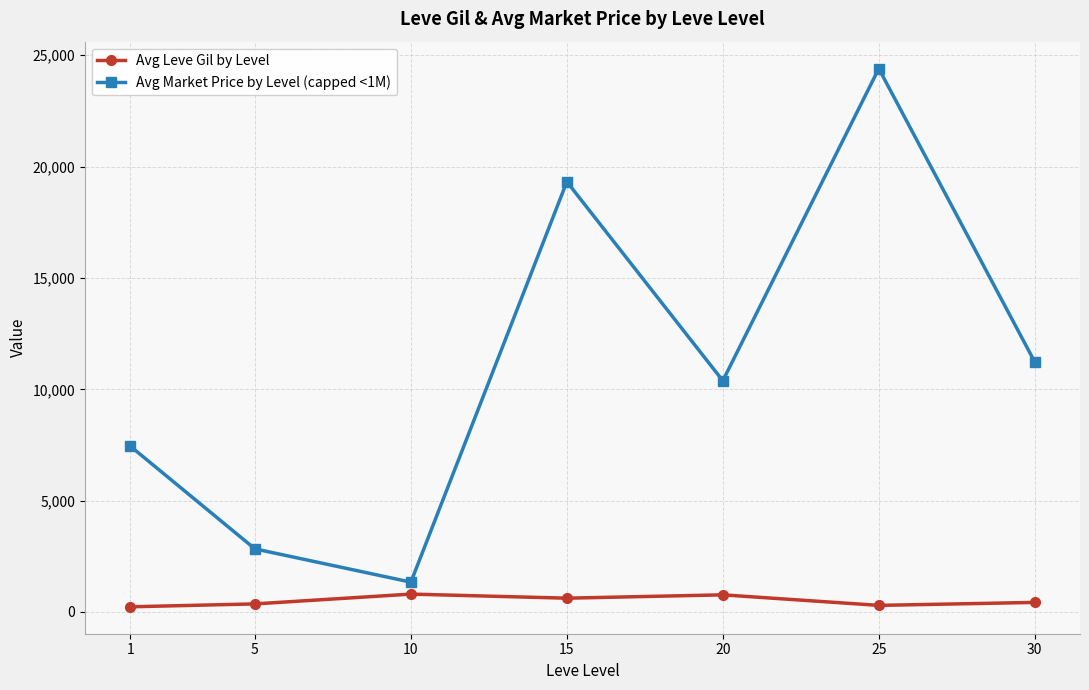

What is the greatest value displayed?

24402.4